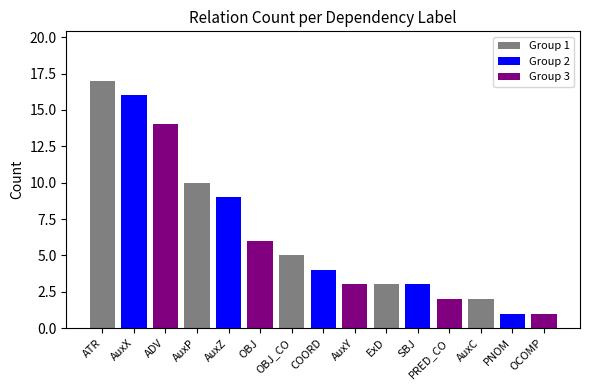

Where does the data first go above 4?

ATR